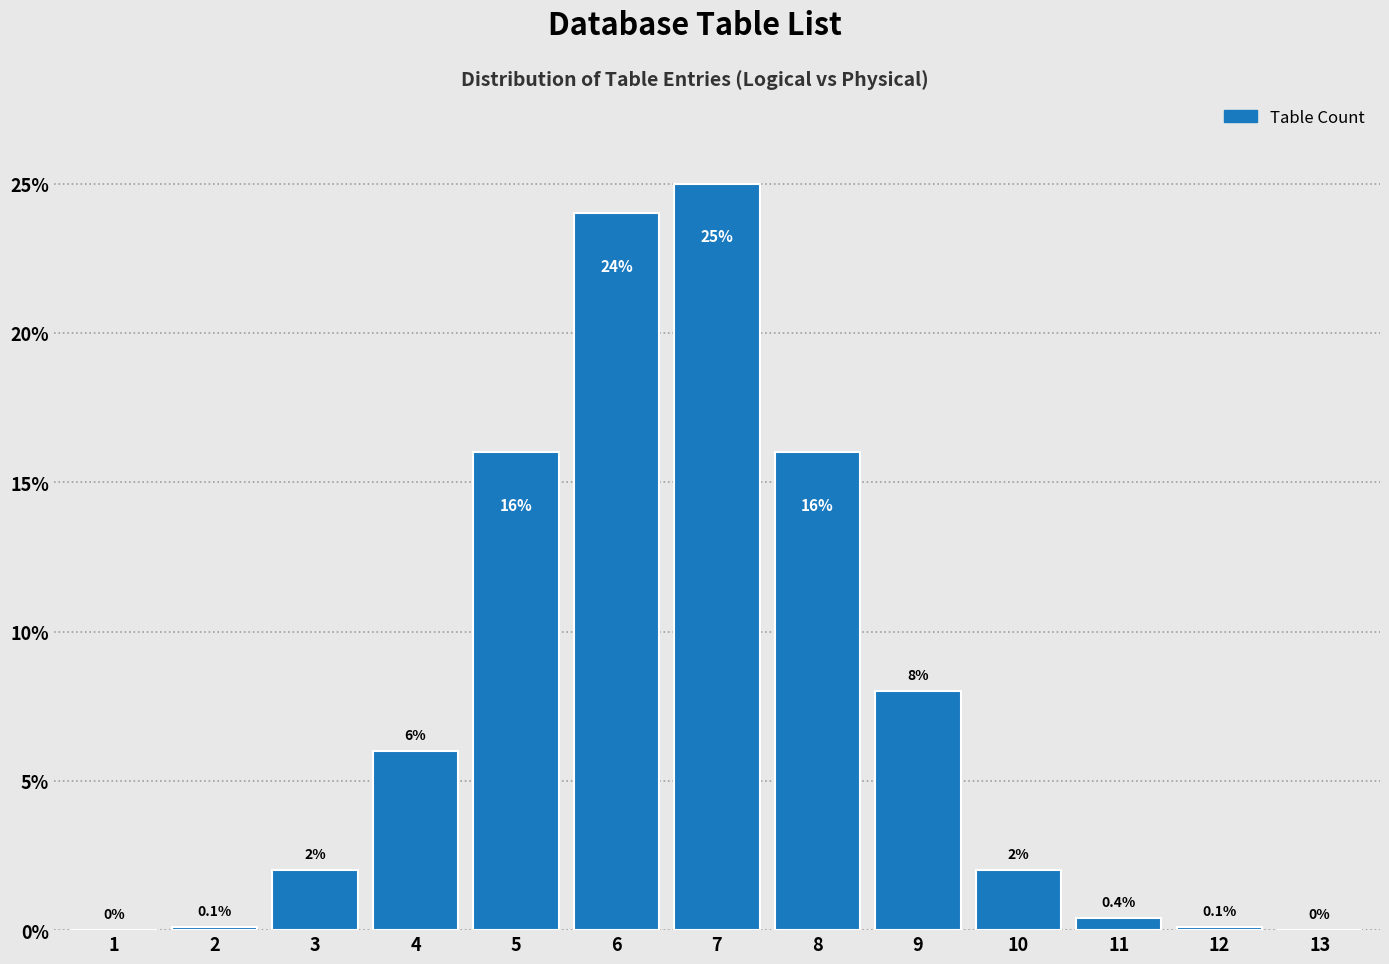

Reading left to right, what are all the values shown in this chart?

1=0.0	2=0.1	3=2.0	4=6.0	5=16.0	6=24.0	7=25.0	8=16.0	9=8.0	10=2.0	11=0.4	12=0.1	13=0.0